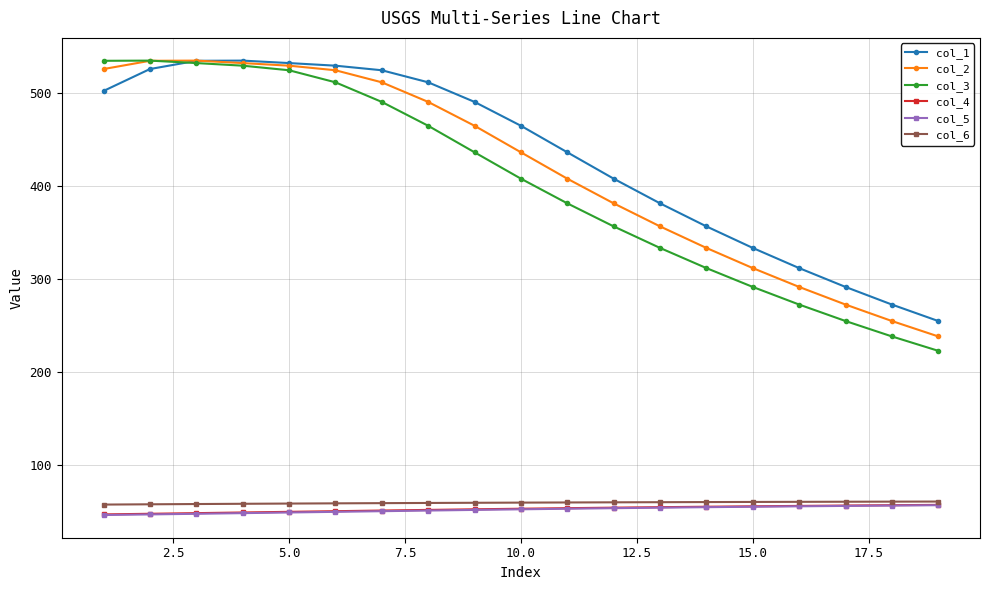

What is the lowest value of the col_2 series?

238.0